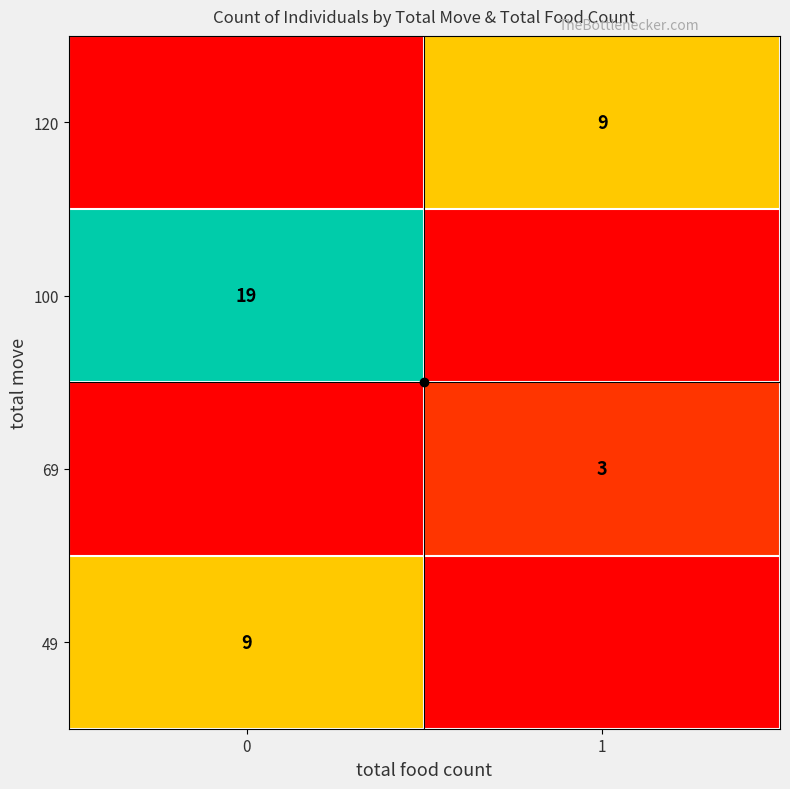

Is the value of 69 at 1 greater than the value of 49 at 0?

No